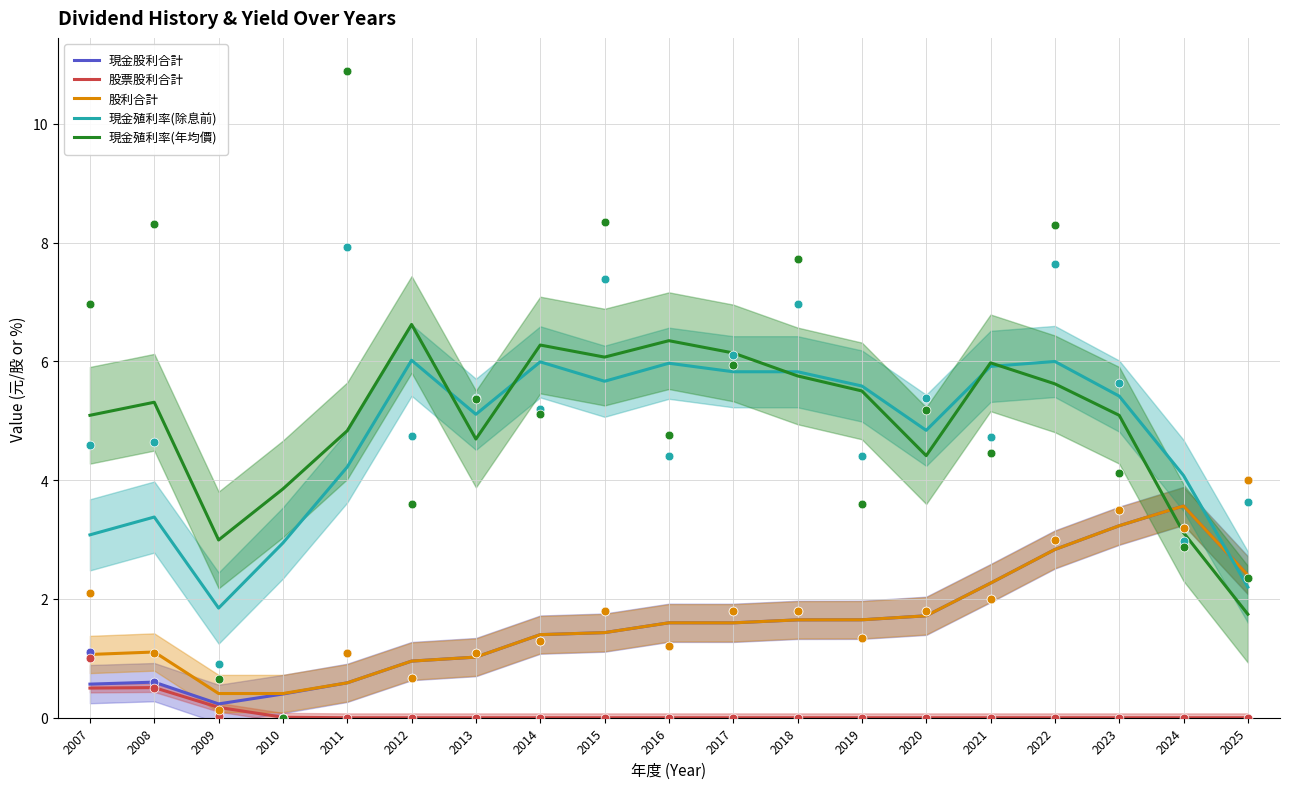

Is the value of 股利合計 at 2011 greater than the value of 現金股利合計 at 2025?

No